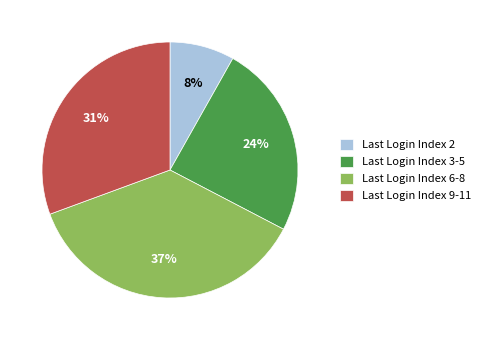

Which slice is the largest?

Last Login Index 6-8